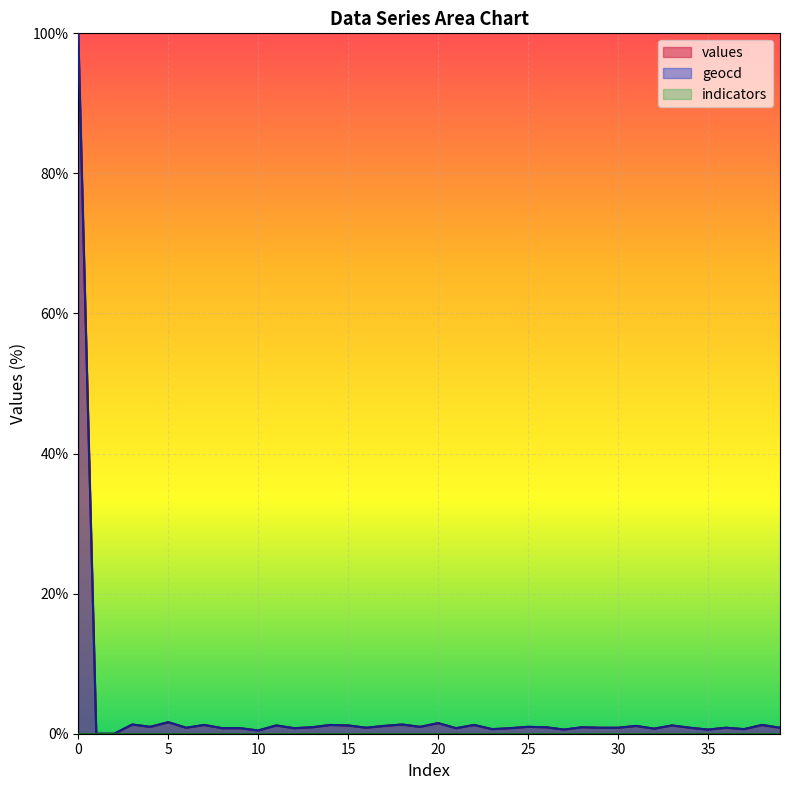

Where is the first local maximum for values?

3